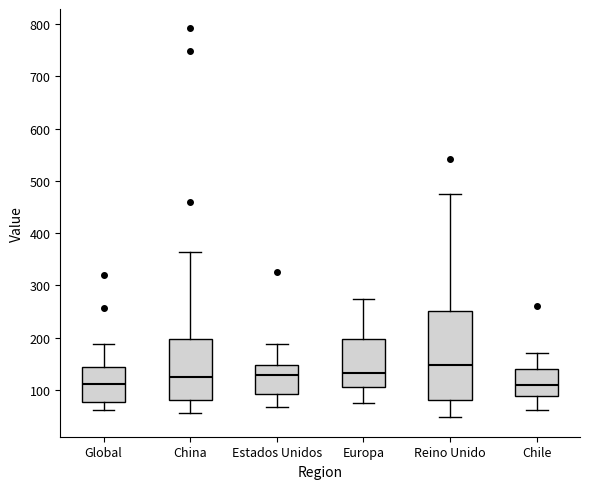

Reading left to right, transcribe this box plot: for each box, give where its median line is, the range the box spans, and where its two whiskers end, as read against the y-axis. The values are not printed on the chart, so give them approximately, as read against the axis.

Global: median 110, box 80 to 140, whiskers 60 to 190
China: median 120, box 80 to 200, whiskers 60 to 360
Estados Unidos: median 130, box 90 to 150, whiskers 70 to 190
Europa: median 130, box 110 to 200, whiskers 70 to 270
Reino Unido: median 150, box 80 to 250, whiskers 50 to 480
Chile: median 110, box 90 to 140, whiskers 60 to 170